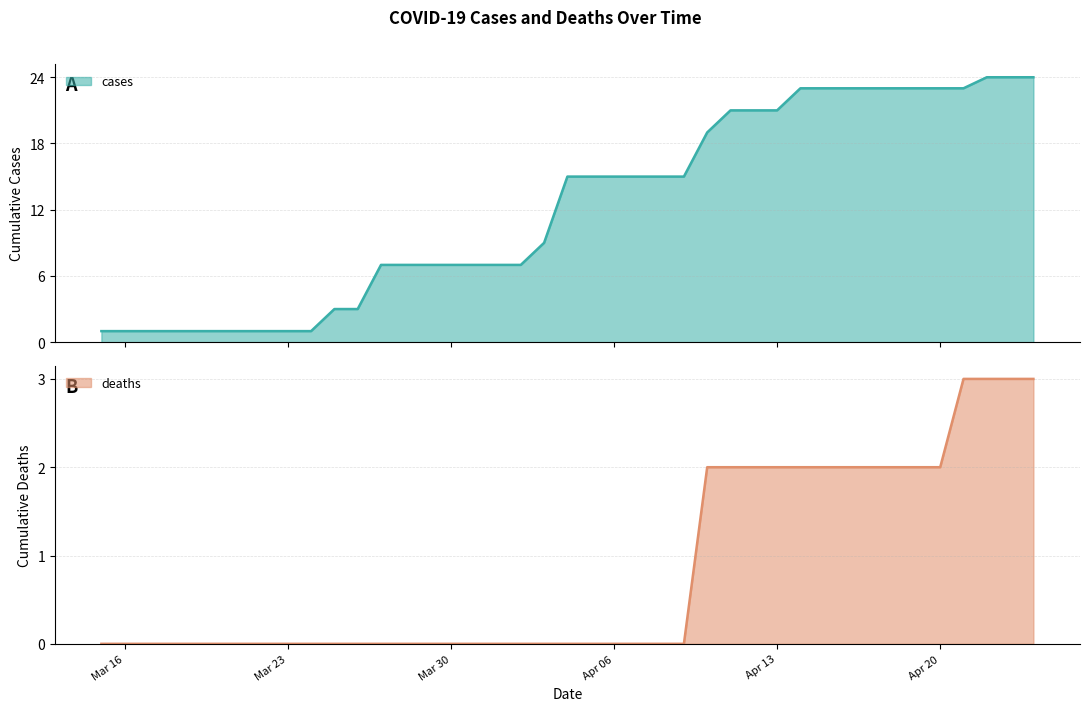

What is the highest value of the cases series?

24